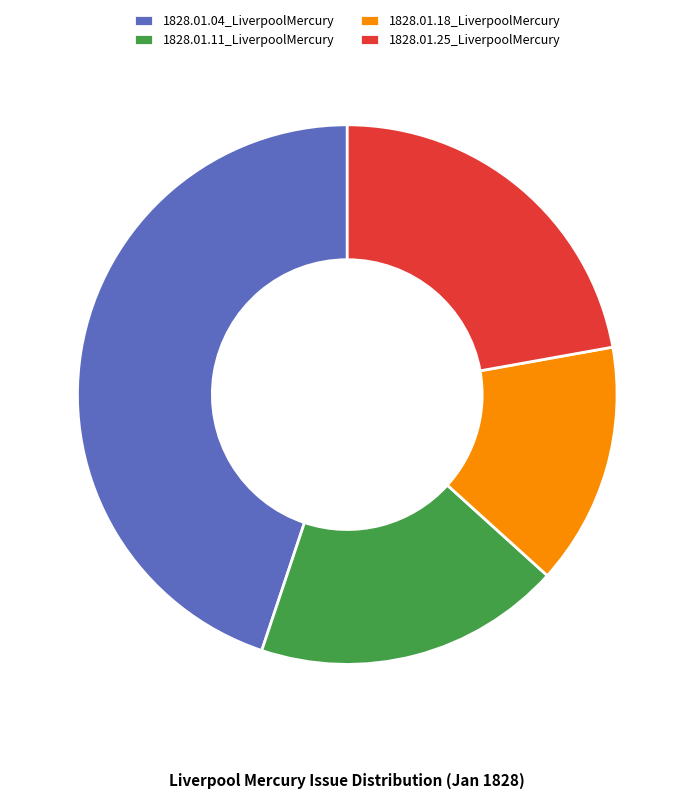

Count the number of slices in the pie.

4